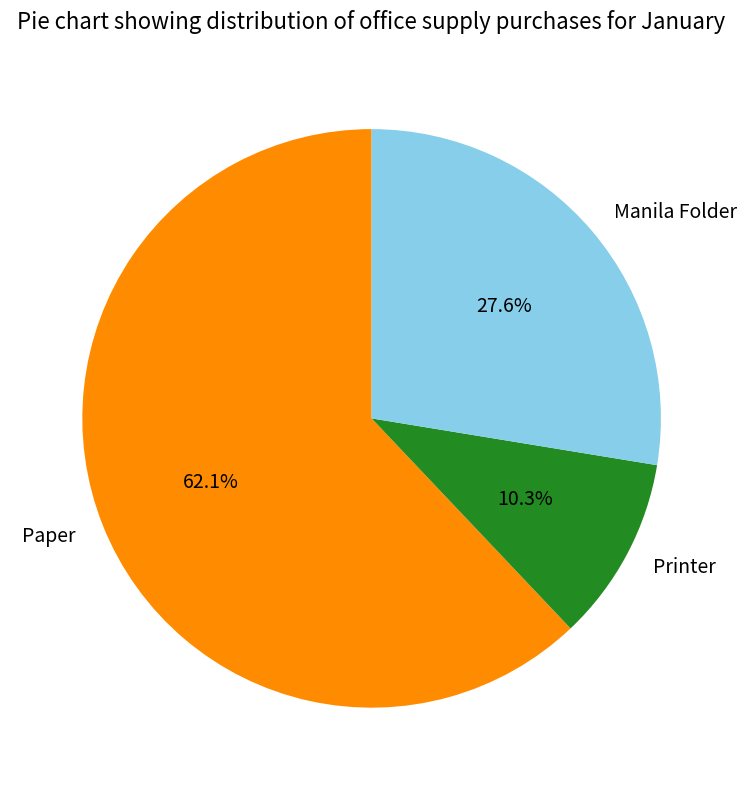

What is the total percentage of Printer and Paper?

72.4%